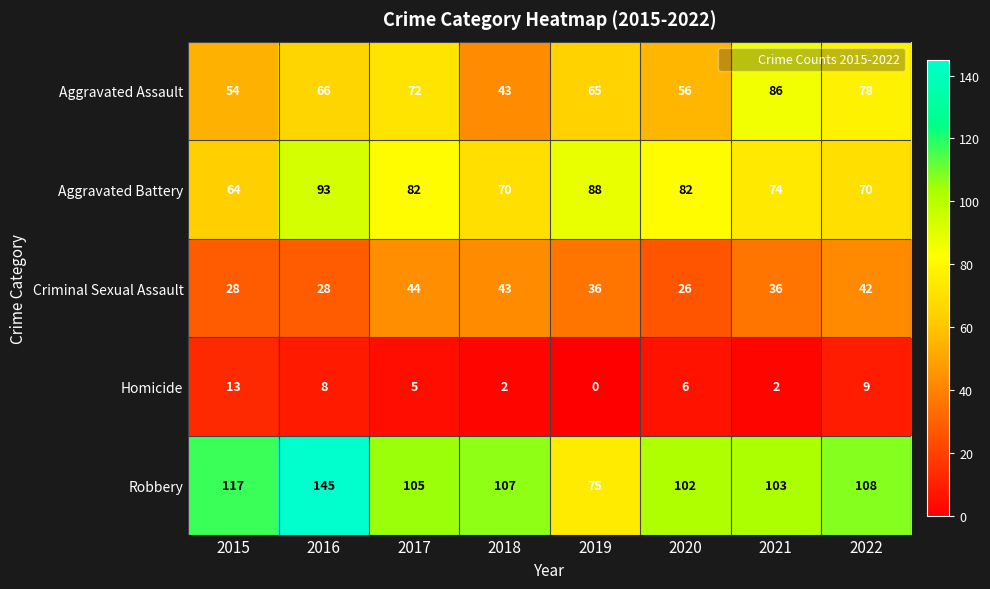

What is the total value across all series at 2017?

308